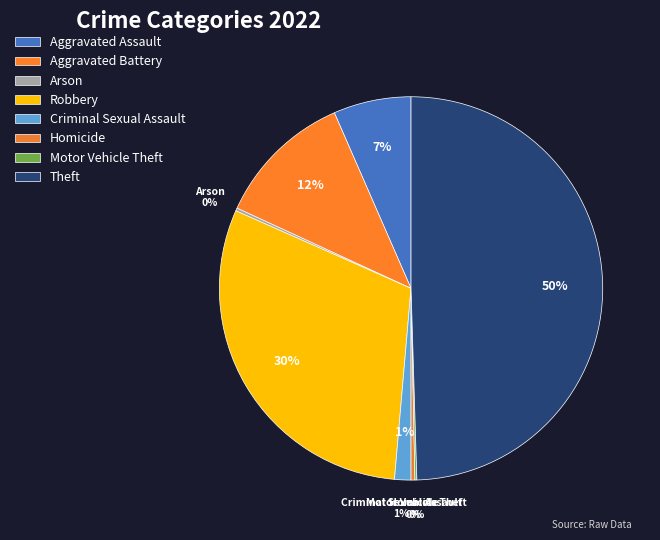

Which category has the biggest portion of the pie?

Theft